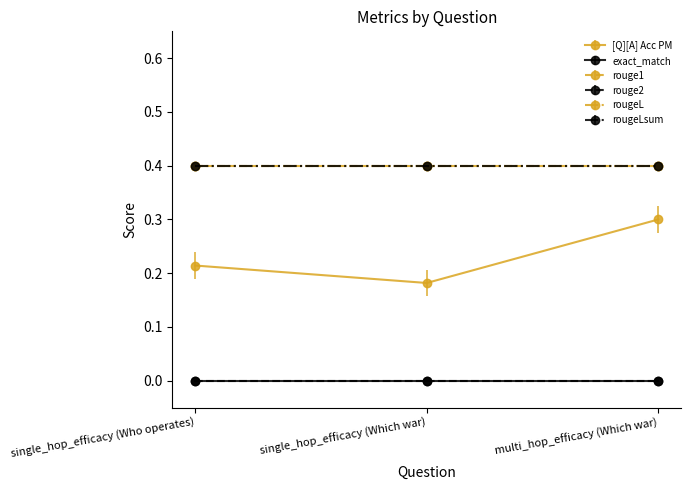

Reading left to right, extract all data points from this chart.

[Q][A] Acc PM: 0.2	0.2	0.3
exact_match: 0.0	0.0	0.0
rouge1: 0.4	0.4	0.4
rouge2: 0.0	0.0	0.0
rougeL: 0.4	0.4	0.4
rougeLsum: 0.4	0.4	0.4